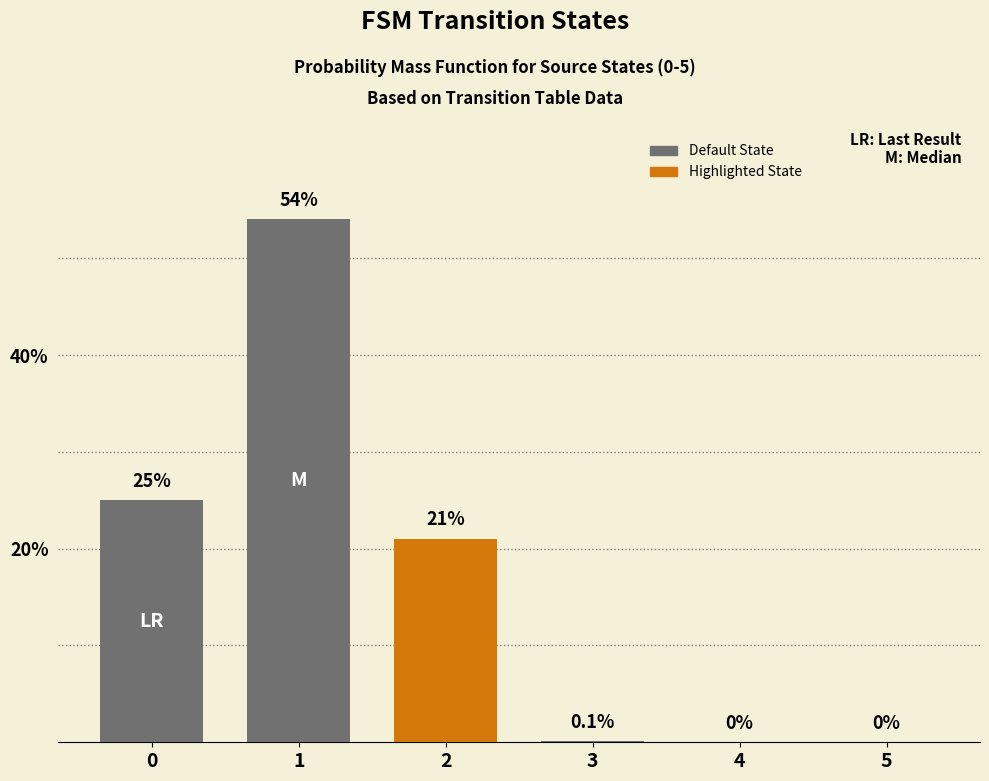

How many data points does each series have?

6